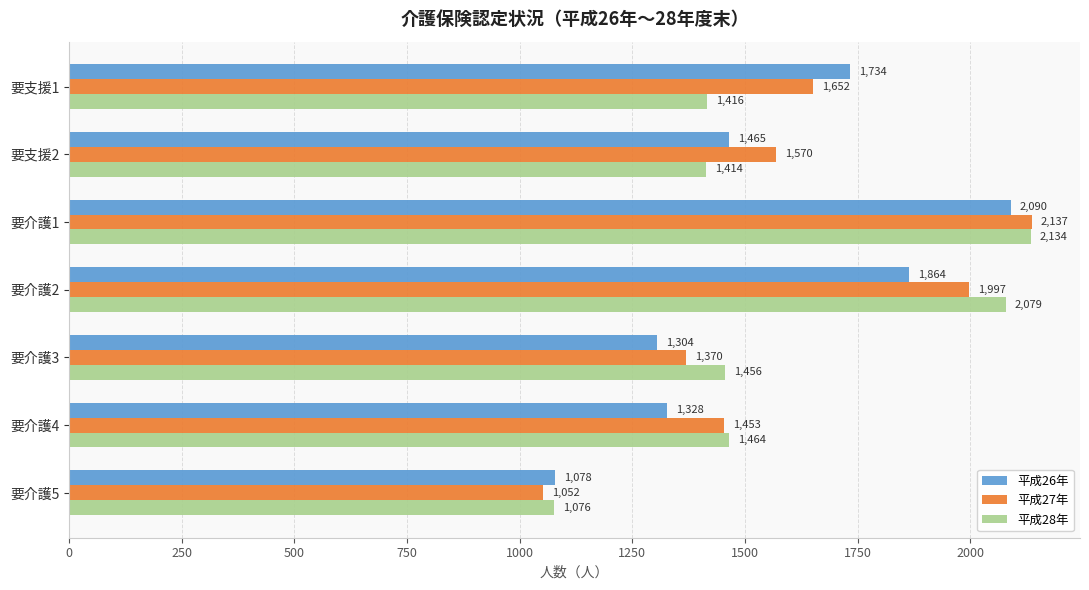

The 平成27年 series shows 619 at 要介護5. True or false?

False